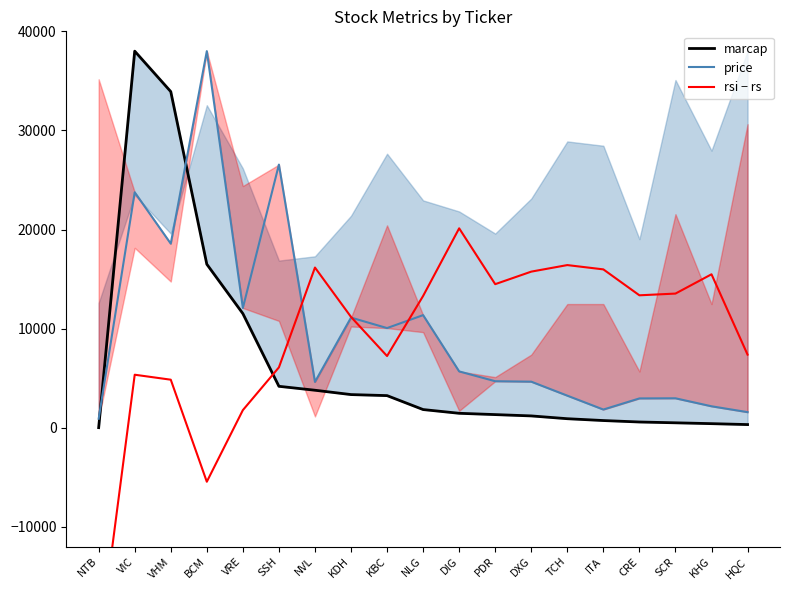

At which category does price reach its first local peak?

VIC